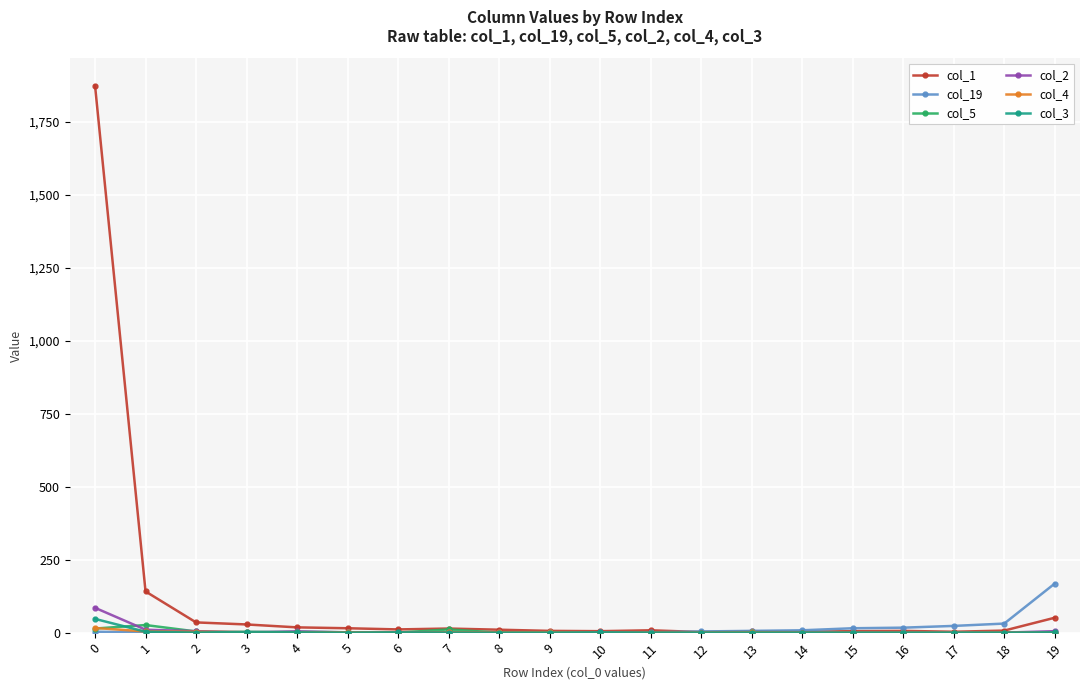

Count the number of categories in the chart.

20